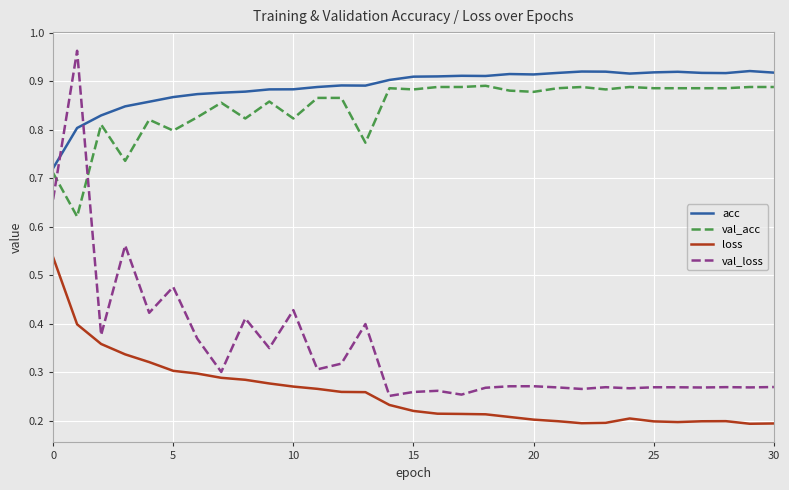

True or false: val_acc and val_loss intersect in this chart.

True